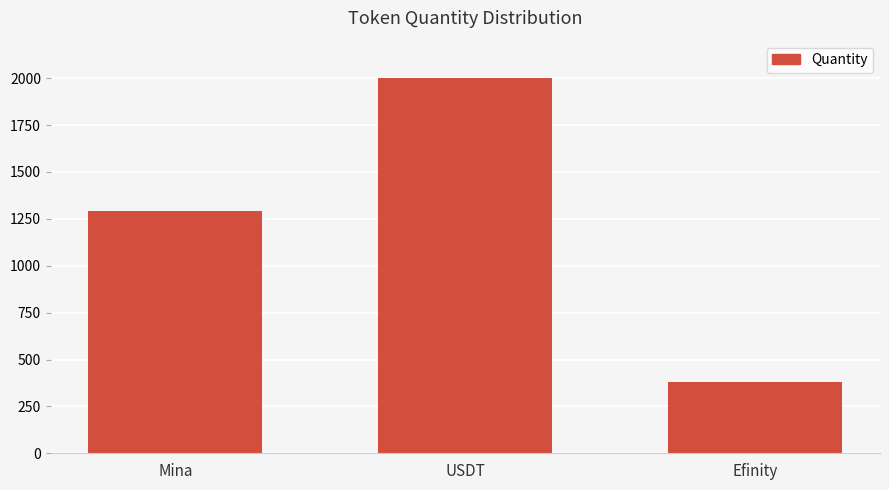

What is the difference between the maximum and second lowest values?

711